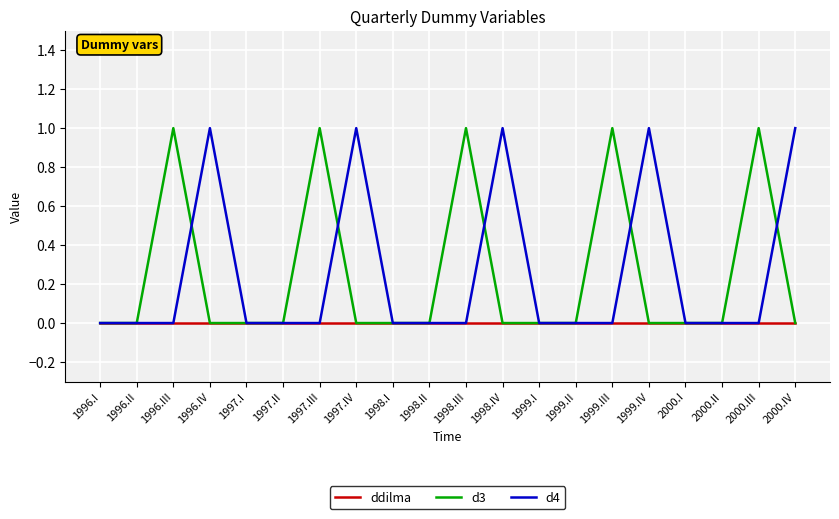

The value of d4 at 1998.IV is 2. True or false?

False